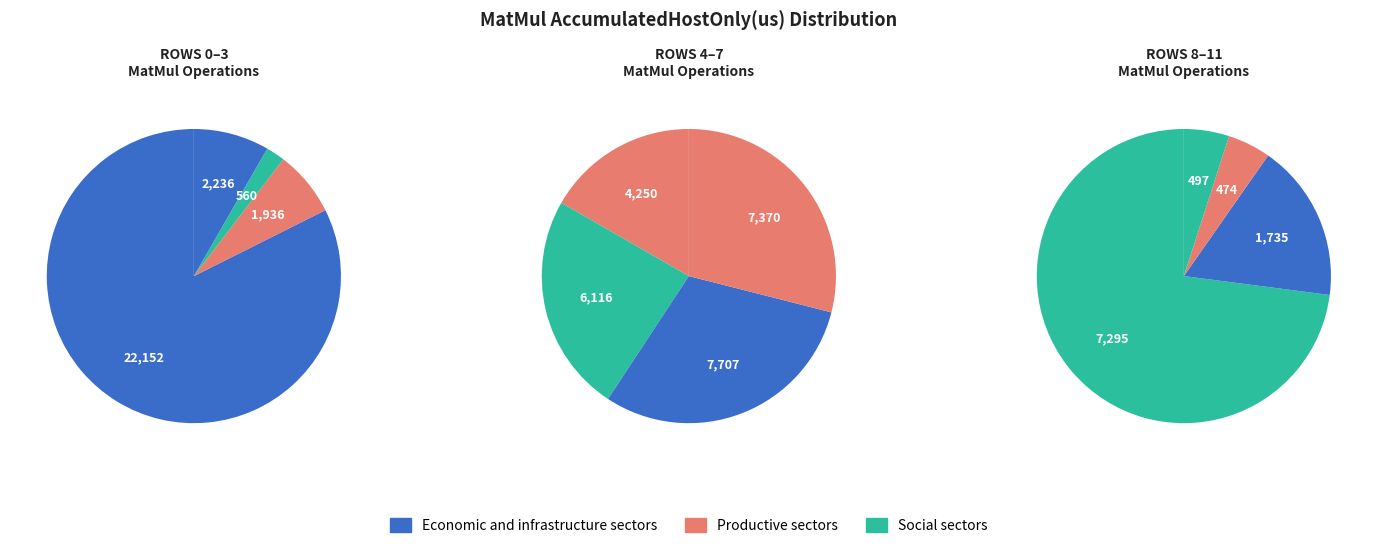

Does Row 8 account for over 50% of the chart?

No